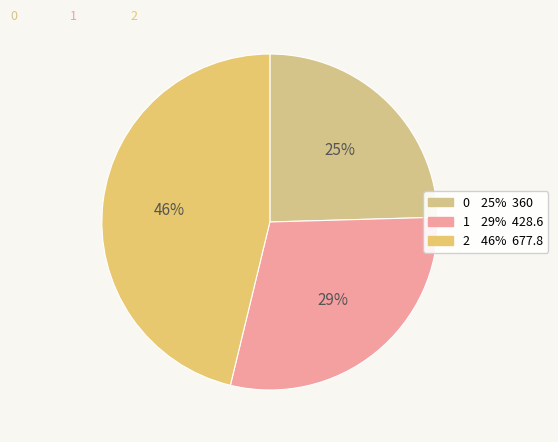

To the nearest percent, what percentage of the pie is 2?

46%